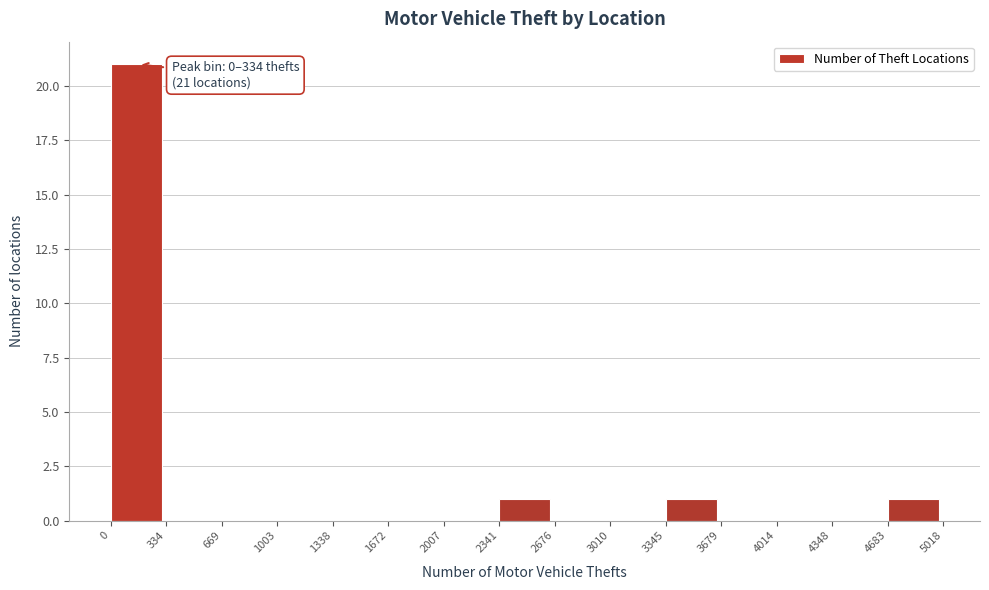

Which range on the x-axis has the tallest bar?

0 to 334